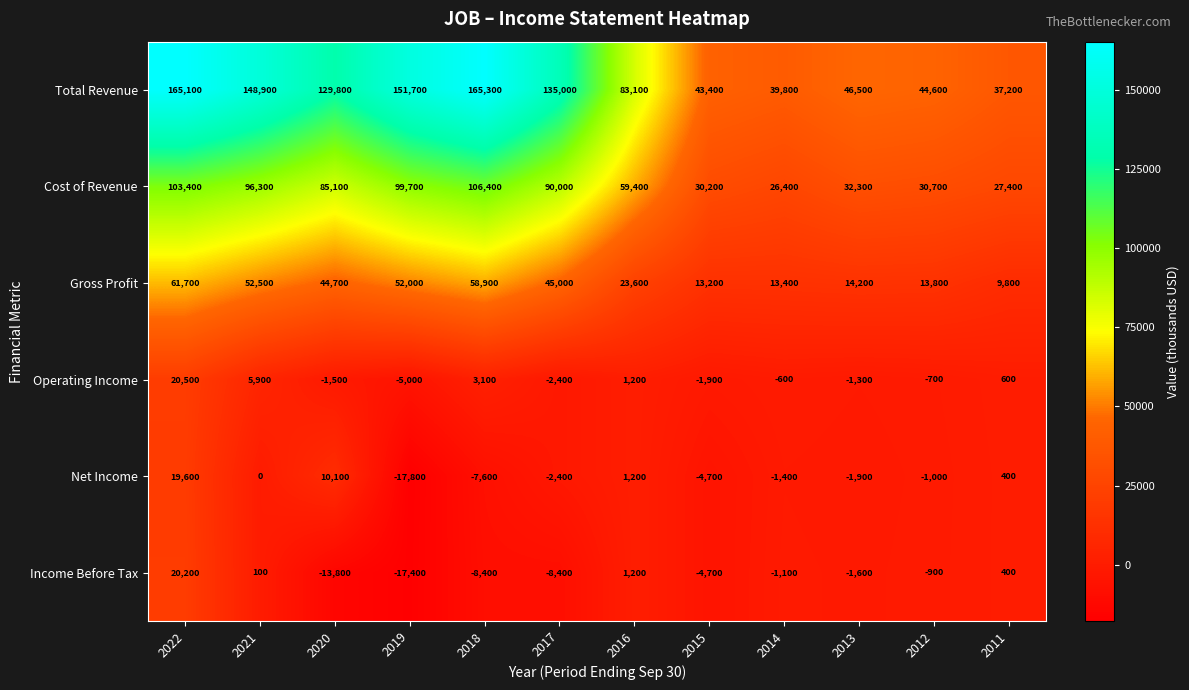

What is the sum of all Total Revenue values?

1190400